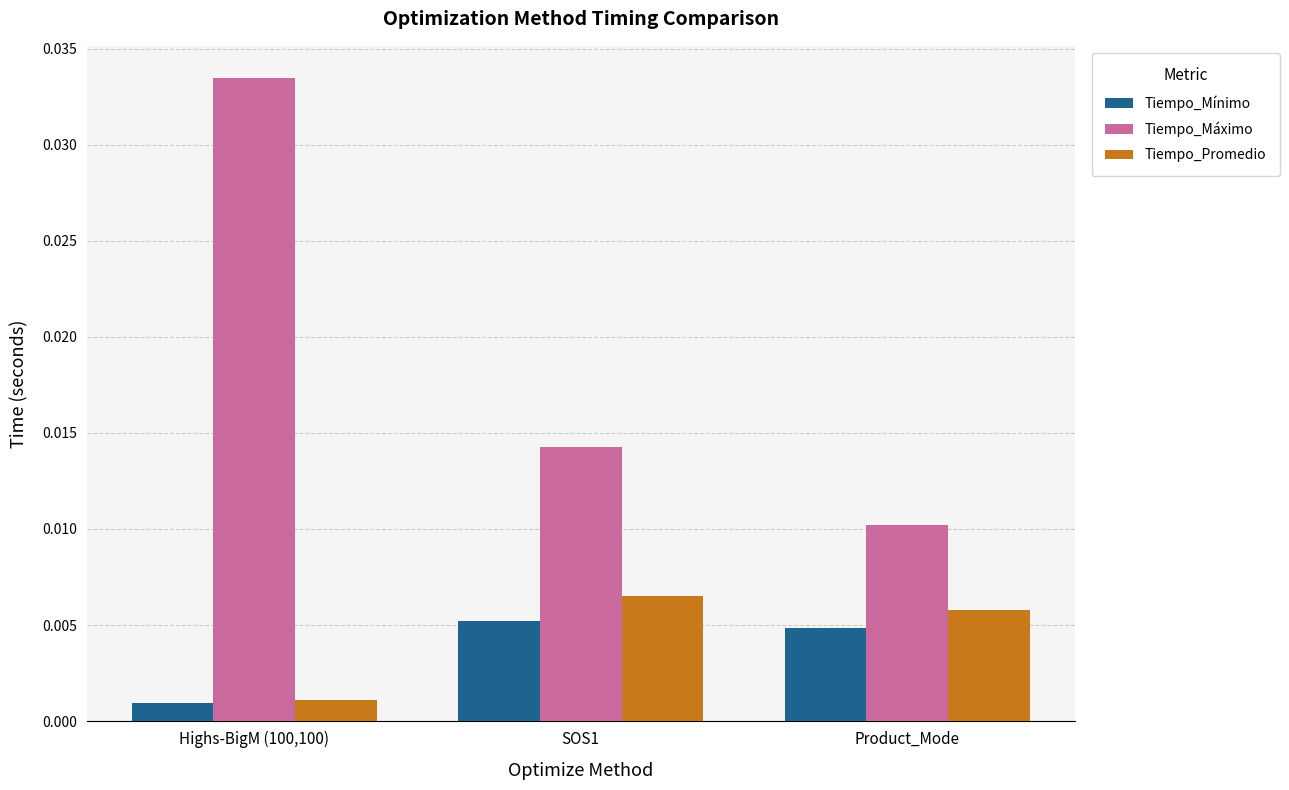

Between SOS1 and Product_Mode, which series saw the biggest shift?

Tiempo_Máximo